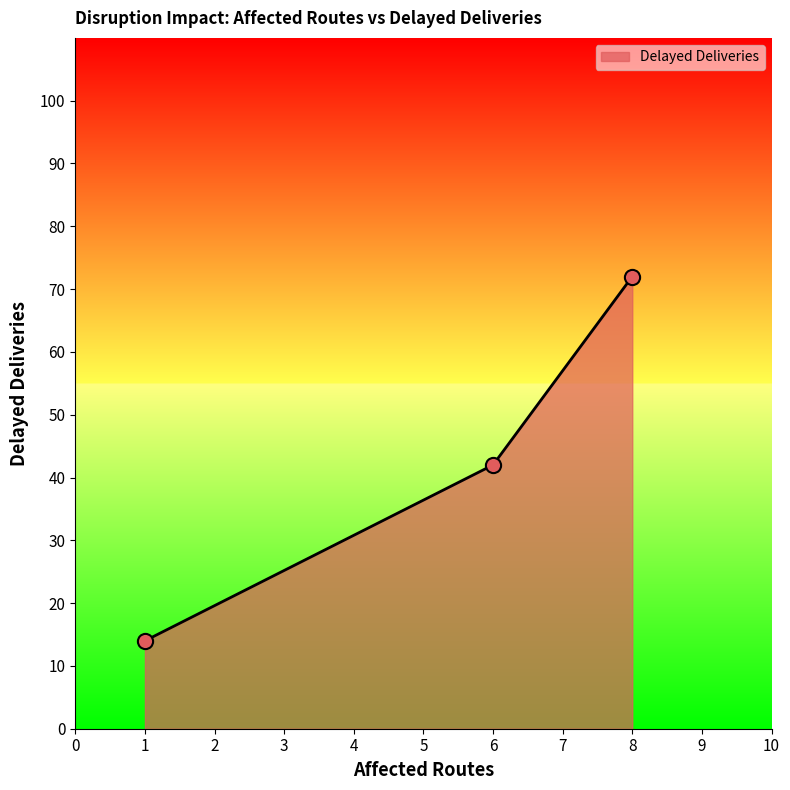

Which has a higher value, 8 or 1?

8